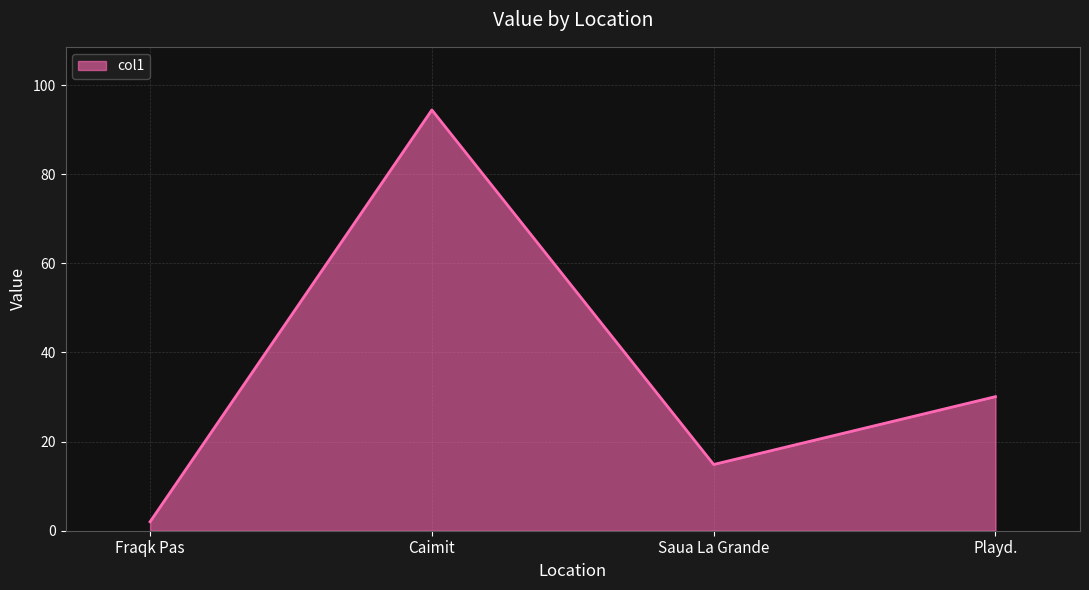

What is the maximum value shown in the chart?

94.4